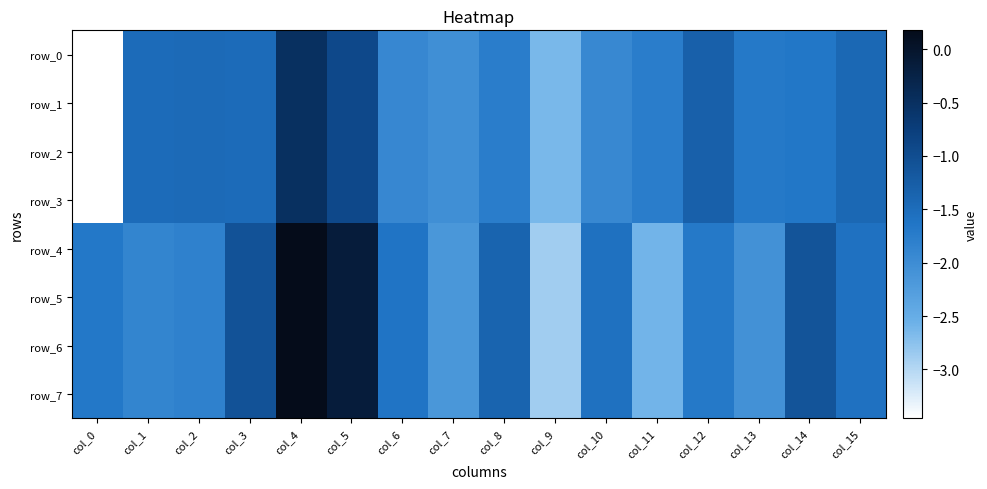

What is the sum of the row_5 values at col_5 and col_0?

-1.8